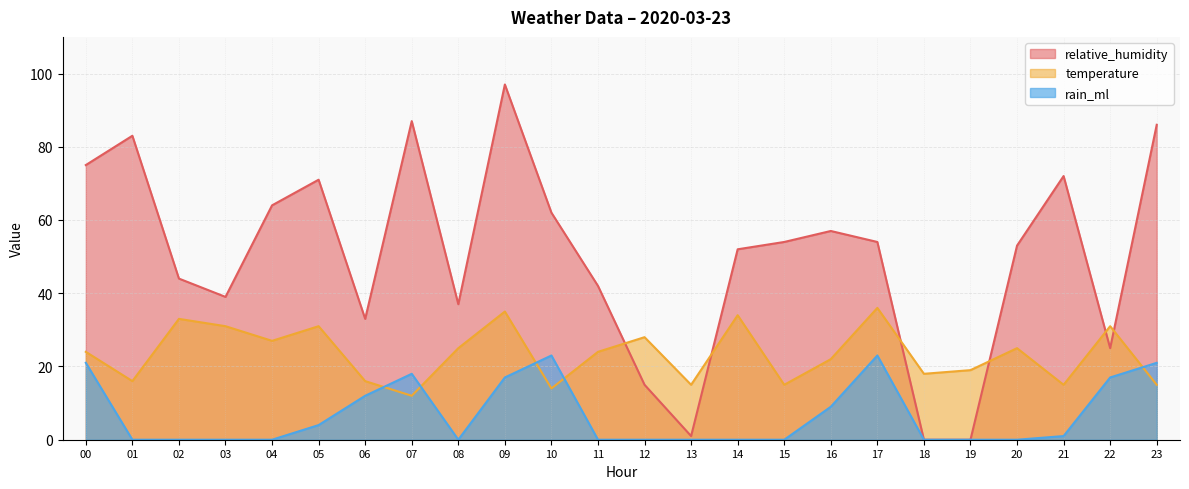

At which label does relative_humidity first exceed 54?

00